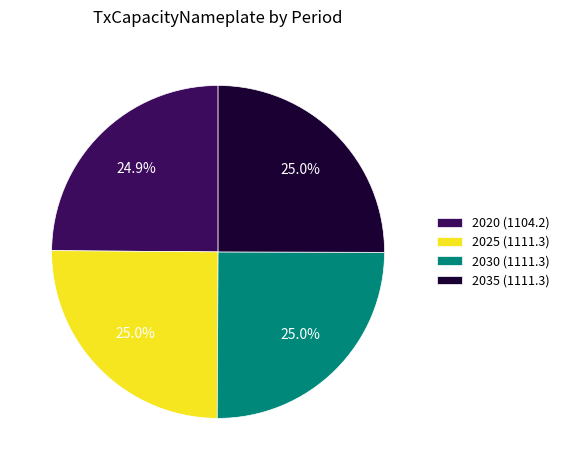

Does 2020 (1104.2) represent more than half of the total?

No